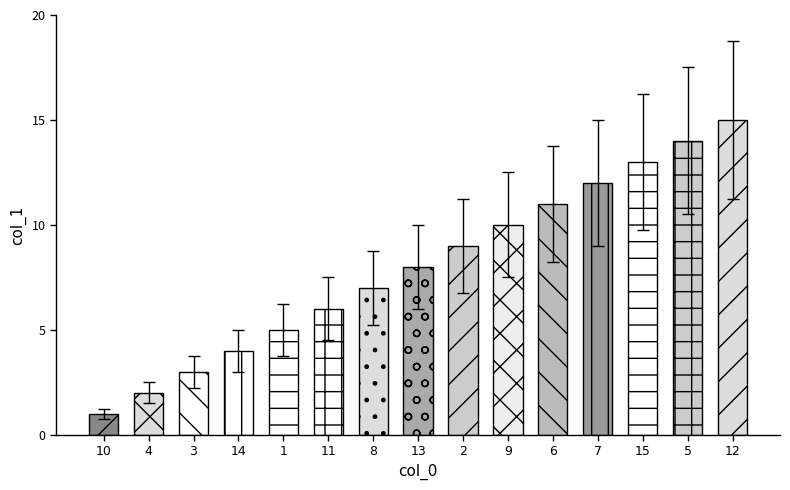

List the labels in order of value, largest first.

12, 5, 15, 7, 6, 9, 2, 13, 8, 11, 1, 14, 3, 4, 10